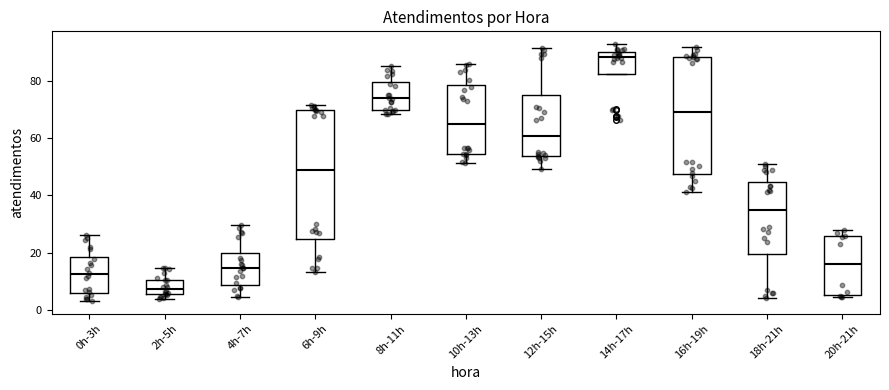

Which box has the highest median line?

14h-17h